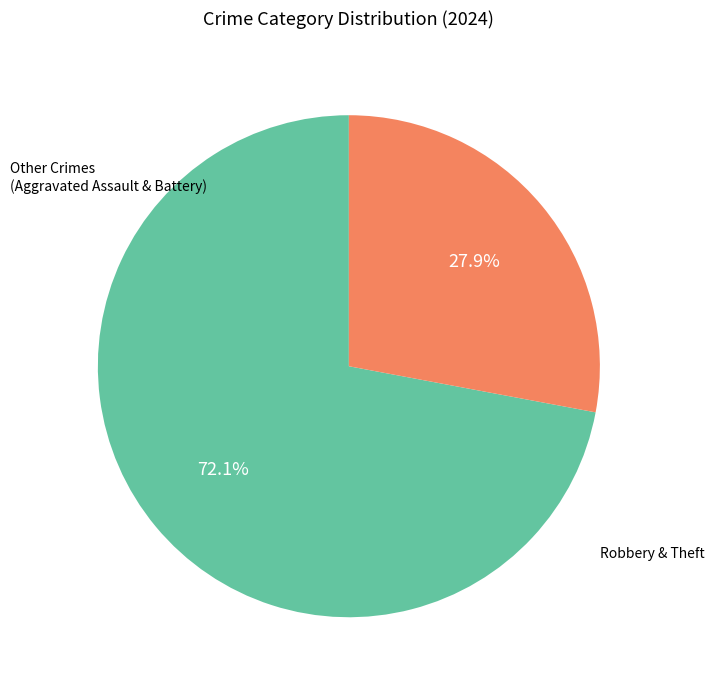

Does any single category account for the majority?

Yes